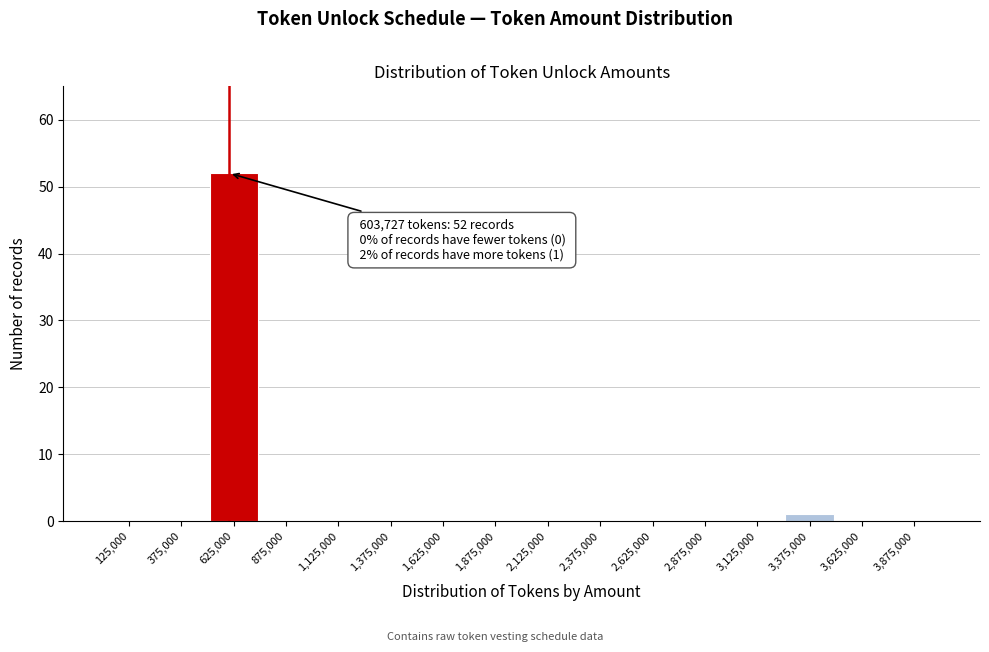

Which range on the x-axis has the tallest bar?

500000 to 750000